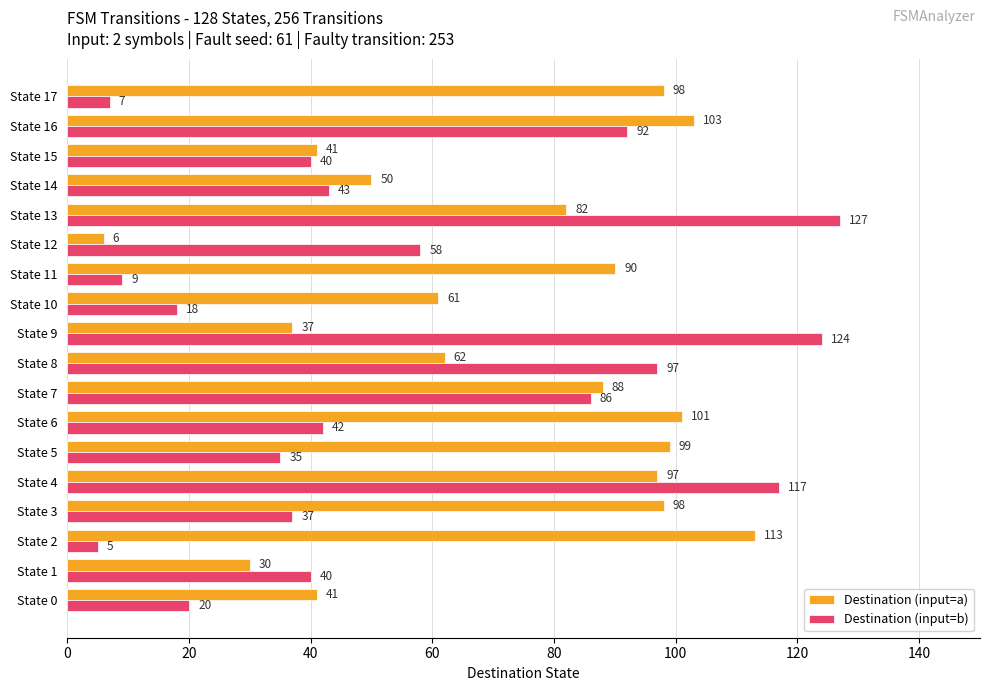

List the series in order of their peak value, highest first.

Destination (input=b), Destination (input=a)